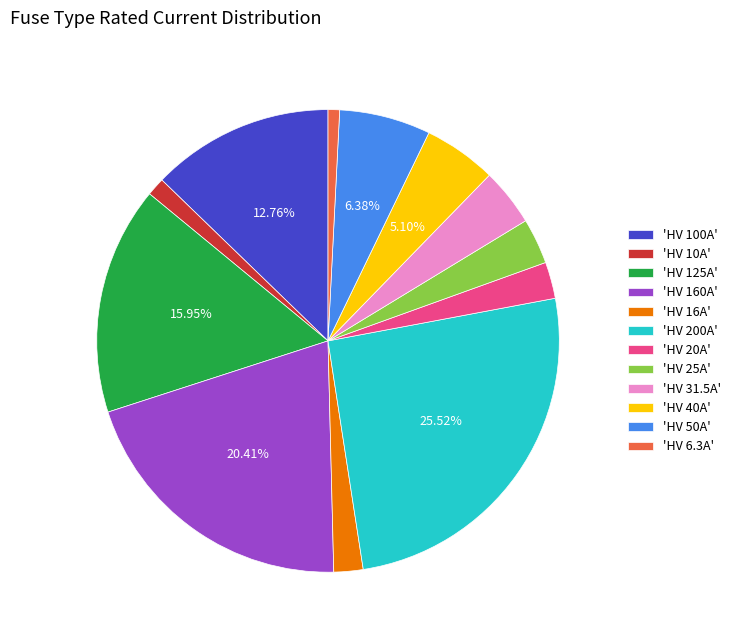

How many segments does this pie chart have?

12